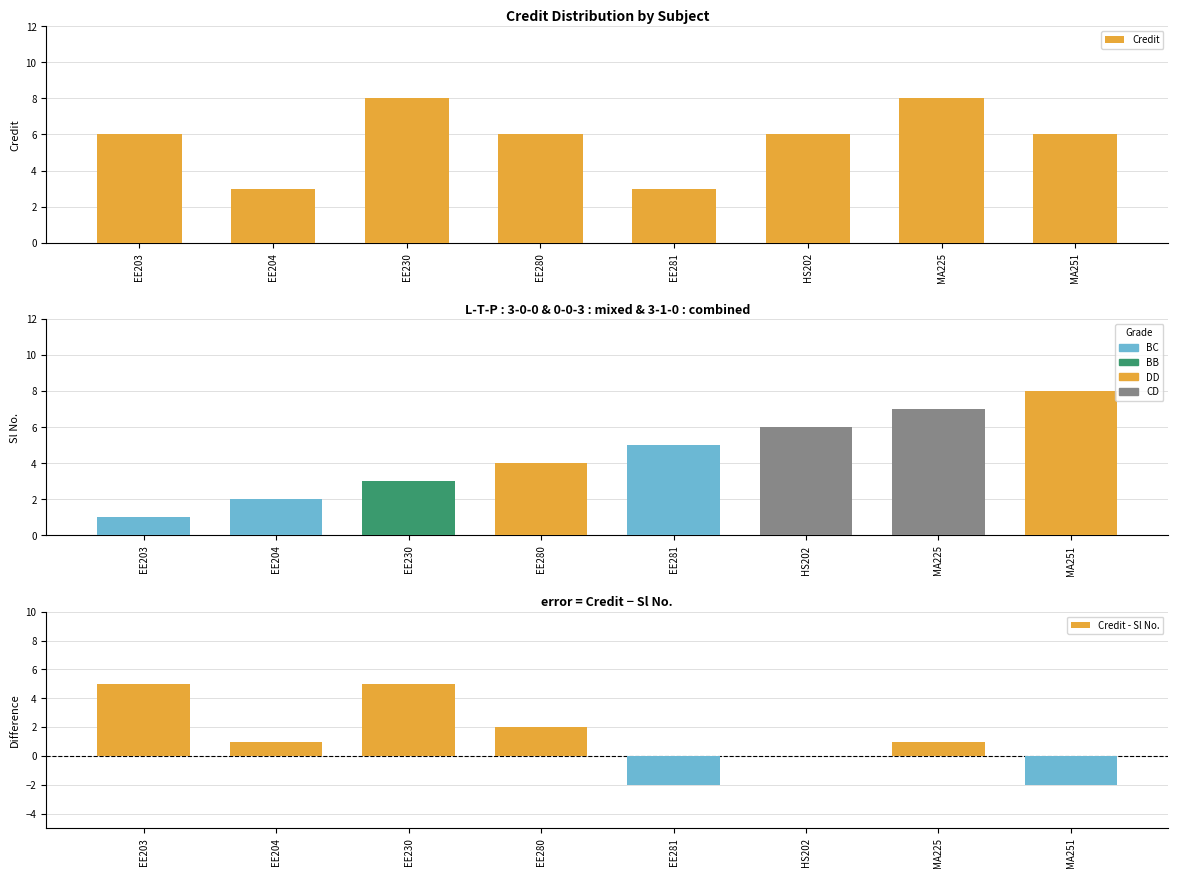

What is the difference between the Credit values at EE204 and HS202?

3